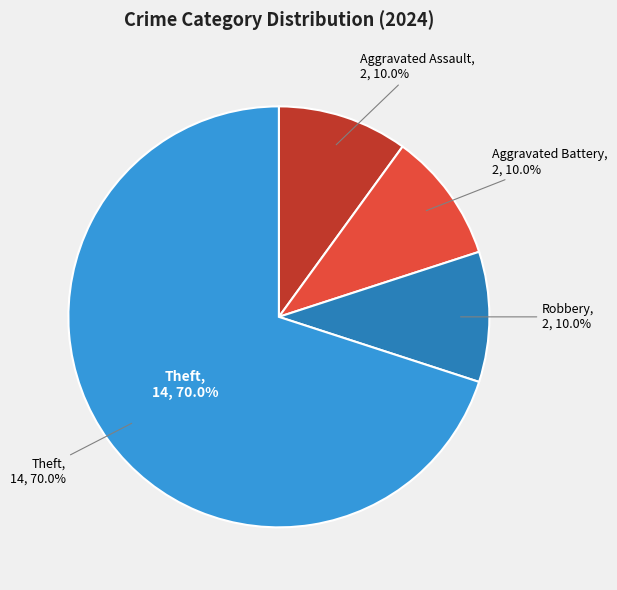

To the nearest percent, what is the combined percentage of Theft and Aggravated Assault?

80%